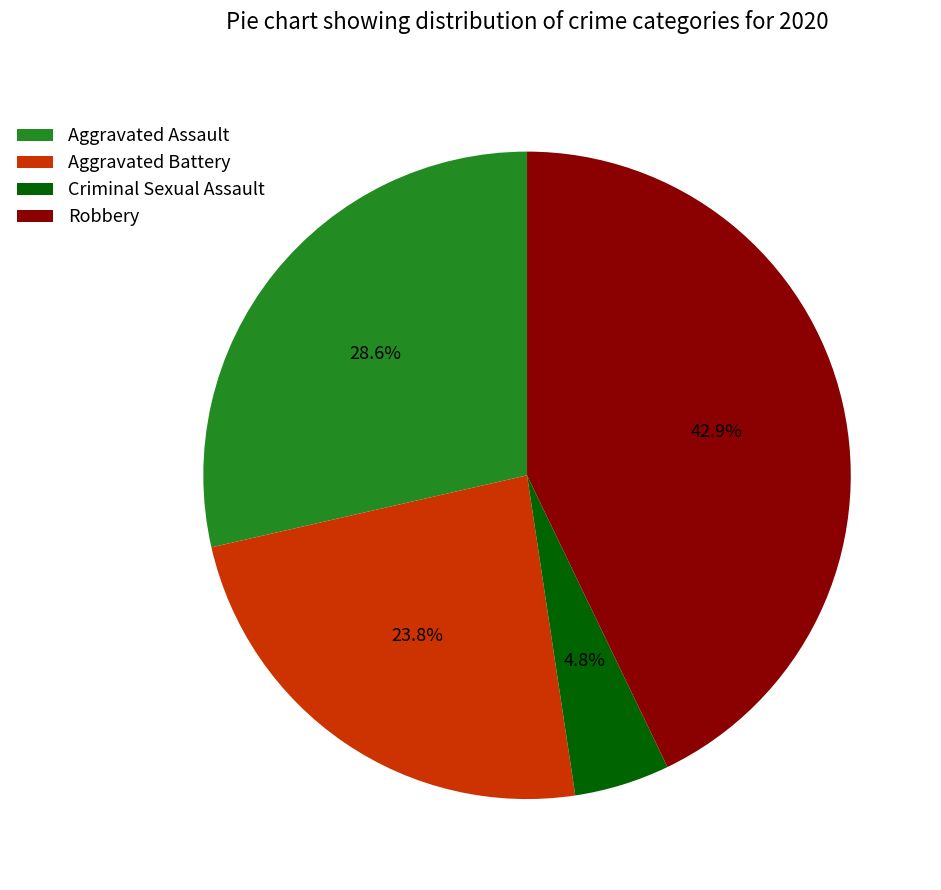

To the nearest percent, what is the average slice percentage?

25%